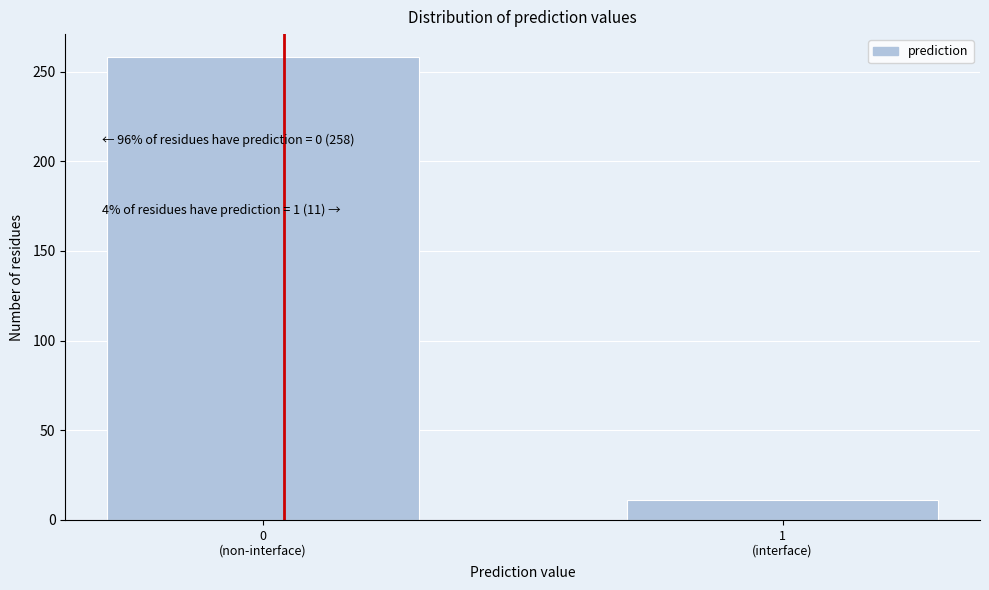

Reading left to right, what are all the values shown in this chart?

258	11